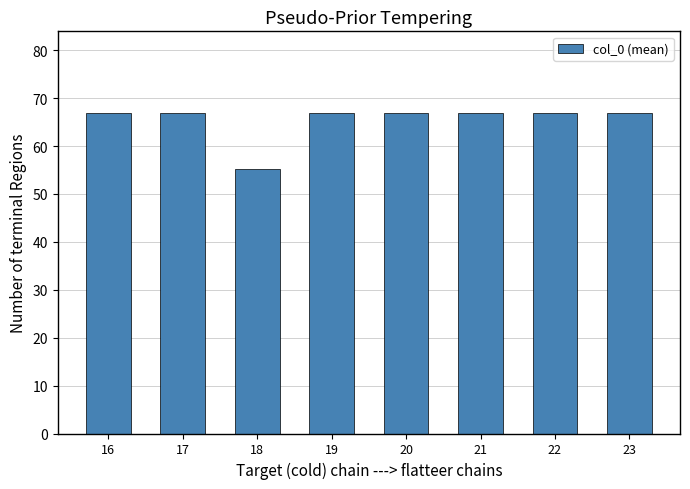

What is the value of the 6th bar from the left?

67.0